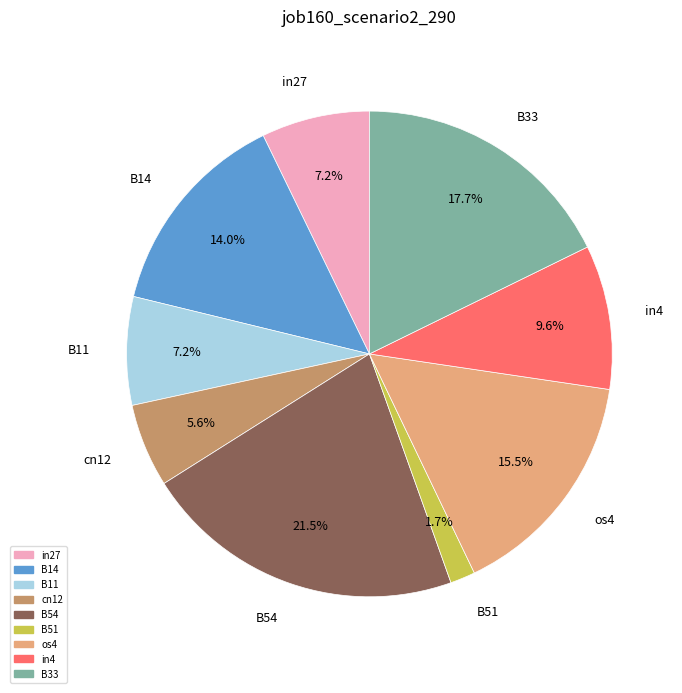

To the nearest percent, what is the average slice percentage?

11%